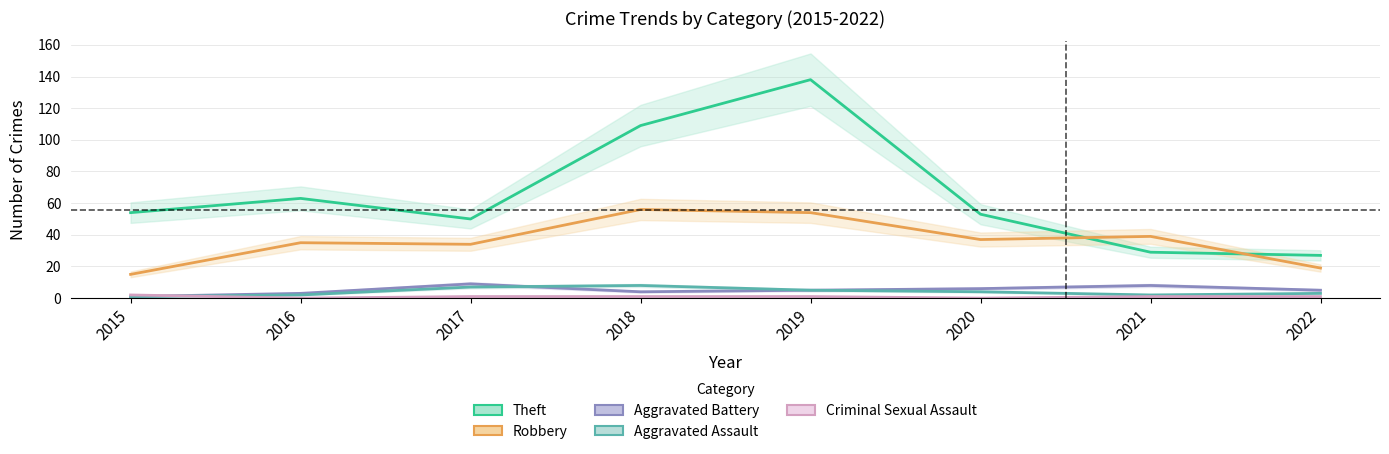

Which series has the largest total across all categories?

Theft